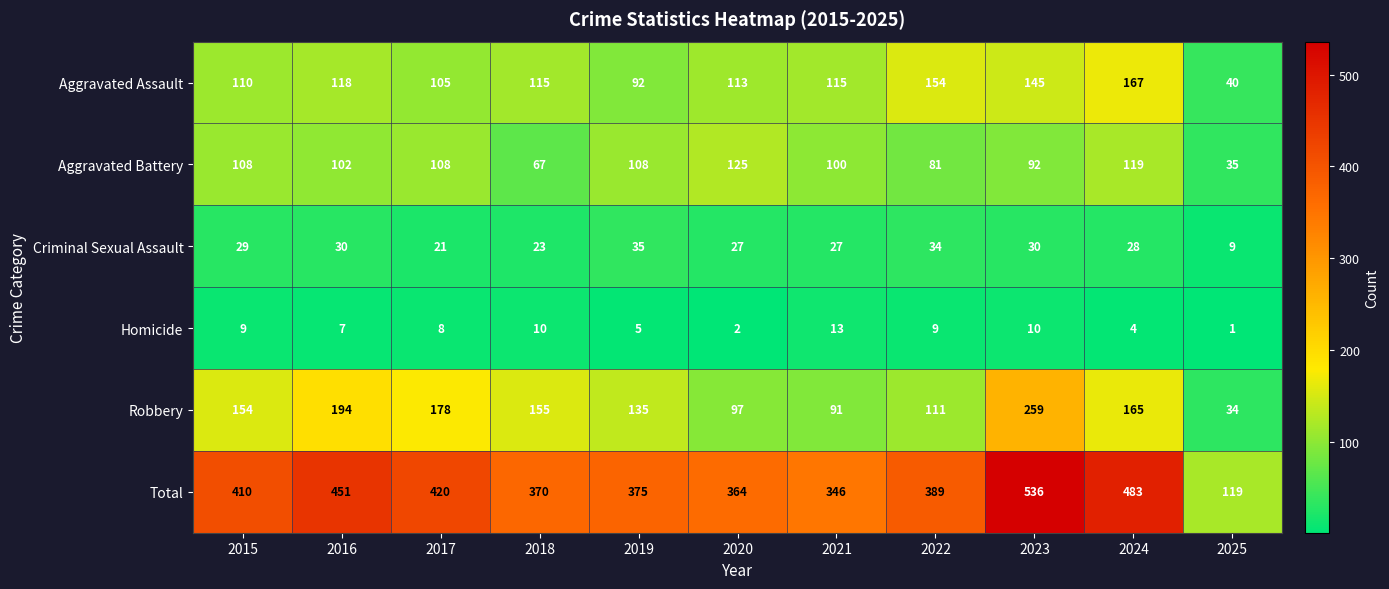

How many distinct data groups are displayed?

6